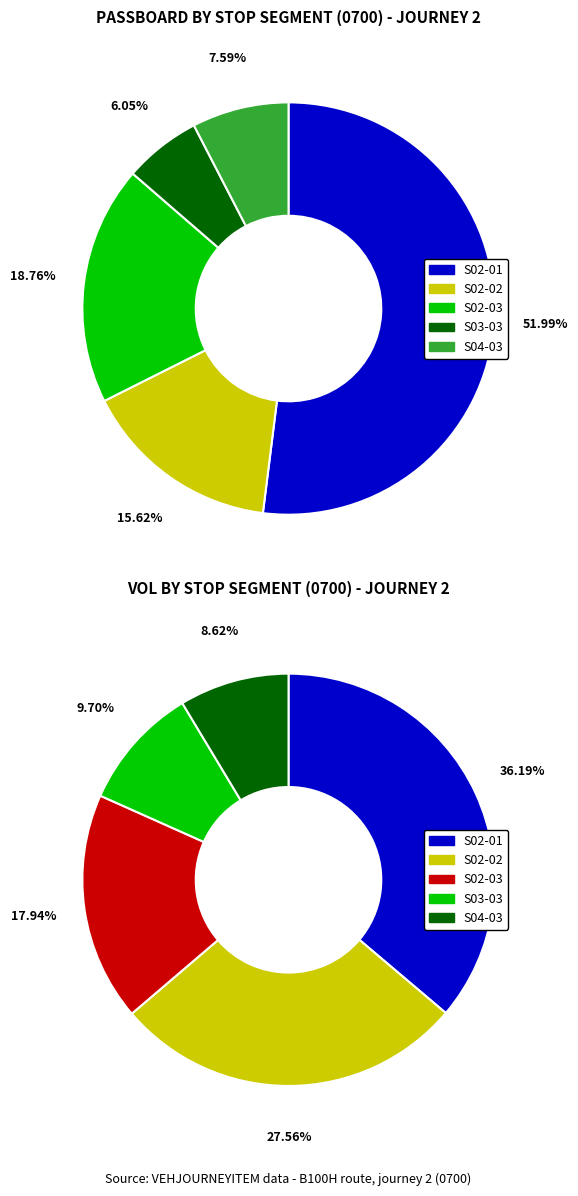

Is the sum of S04-03 and S03-03 greater than half?

No